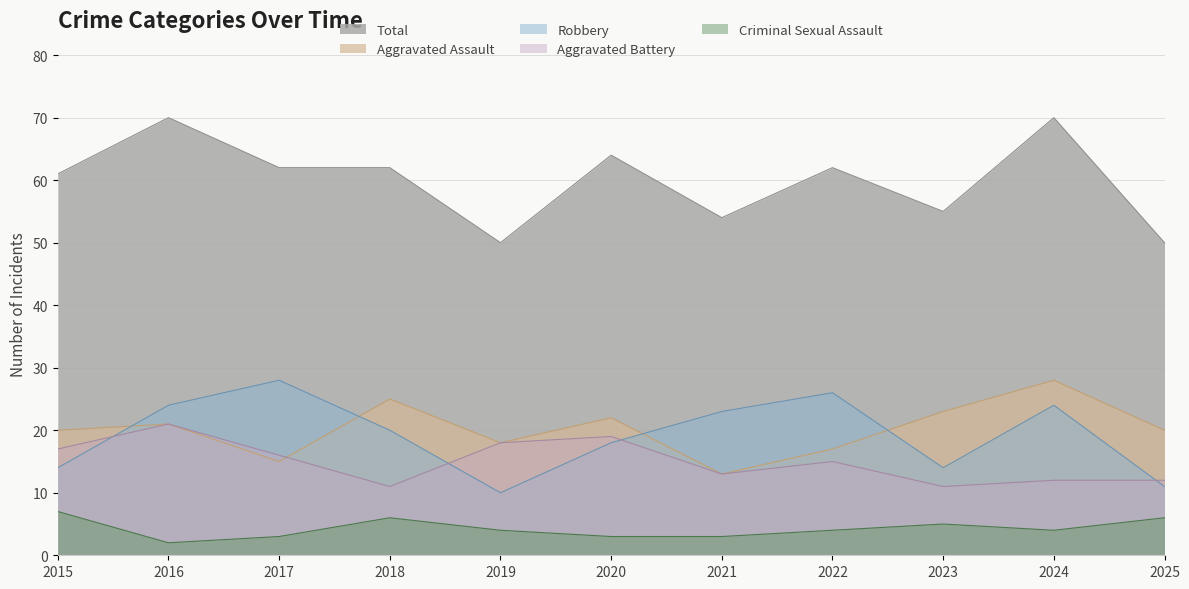

How many Aggravated Battery values are between 12 and 18?

7